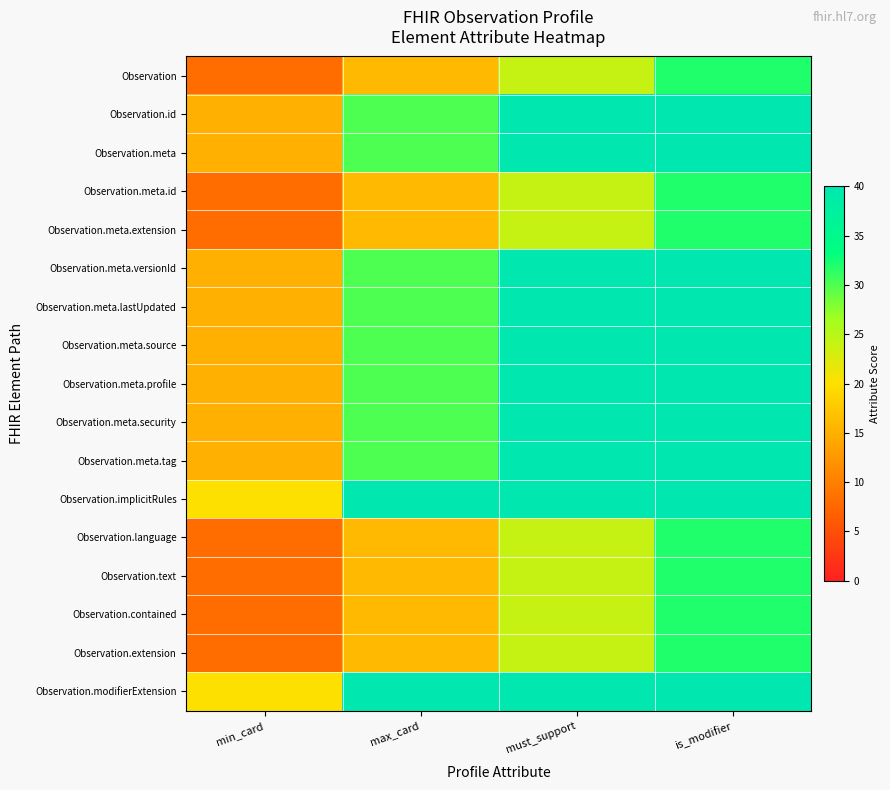

Reading left to right, transcribe all the data shown in this chart.

Observation: min_card=8	max_card=16	must_support=24	is_modifier=32
Observation.id: min_card=15	max_card=30	must_support=45	is_modifier=60
Observation.meta: min_card=15	max_card=30	must_support=45	is_modifier=60
Observation.meta.id: min_card=8	max_card=16	must_support=24	is_modifier=32
Observation.meta.extension: min_card=8	max_card=16	must_support=24	is_modifier=32
Observation.meta.versionId: min_card=15	max_card=30	must_support=45	is_modifier=60
Observation.meta.lastUpdated: min_card=15	max_card=30	must_support=45	is_modifier=60
Observation.meta.source: min_card=15	max_card=30	must_support=45	is_modifier=60
Observation.meta.profile: min_card=15	max_card=30	must_support=45	is_modifier=60
Observation.meta.security: min_card=15	max_card=30	must_support=45	is_modifier=60
Observation.meta.tag: min_card=15	max_card=30	must_support=45	is_modifier=60
Observation.implicitRules: min_card=20	max_card=40	must_support=60	is_modifier=80
Observation.language: min_card=8	max_card=16	must_support=24	is_modifier=32
Observation.text: min_card=8	max_card=16	must_support=24	is_modifier=32
Observation.contained: min_card=8	max_card=16	must_support=24	is_modifier=32
Observation.extension: min_card=8	max_card=16	must_support=24	is_modifier=32
Observation.modifierExtension: min_card=20	max_card=40	must_support=60	is_modifier=80